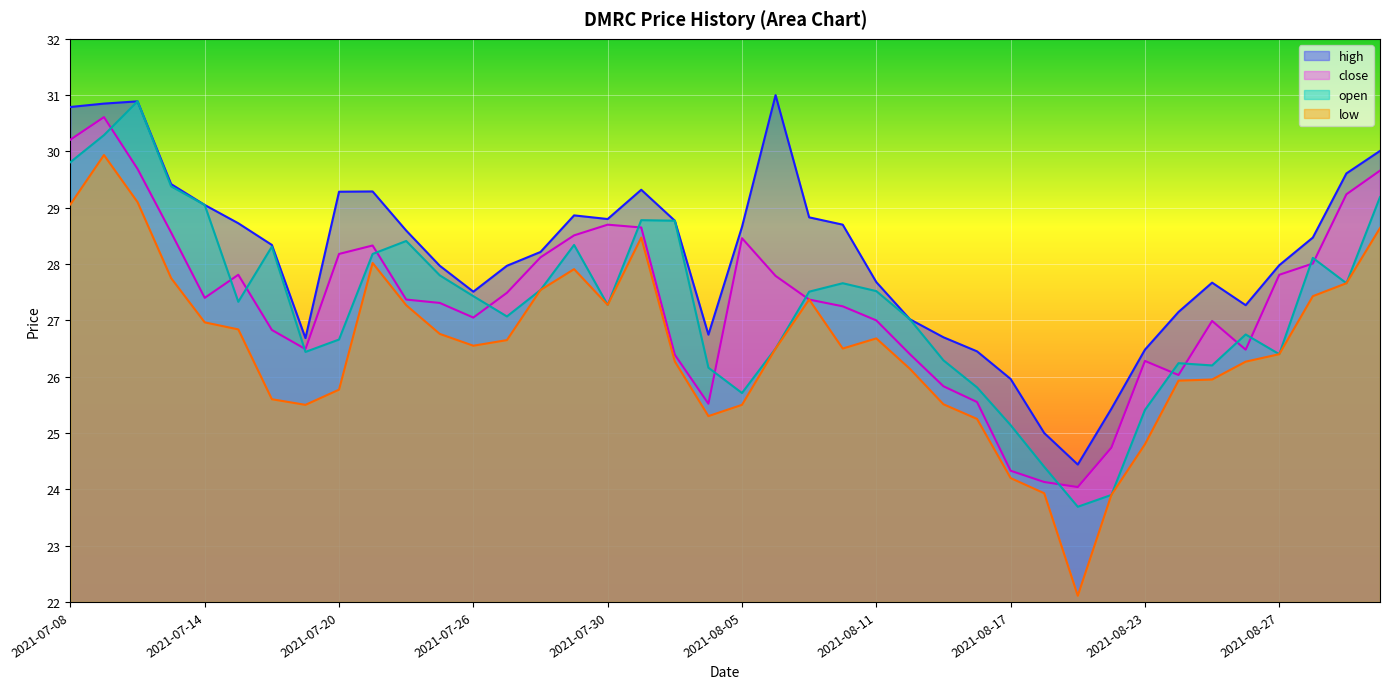

The open series shows 28.1 at 2021-08-30. True or false?

True